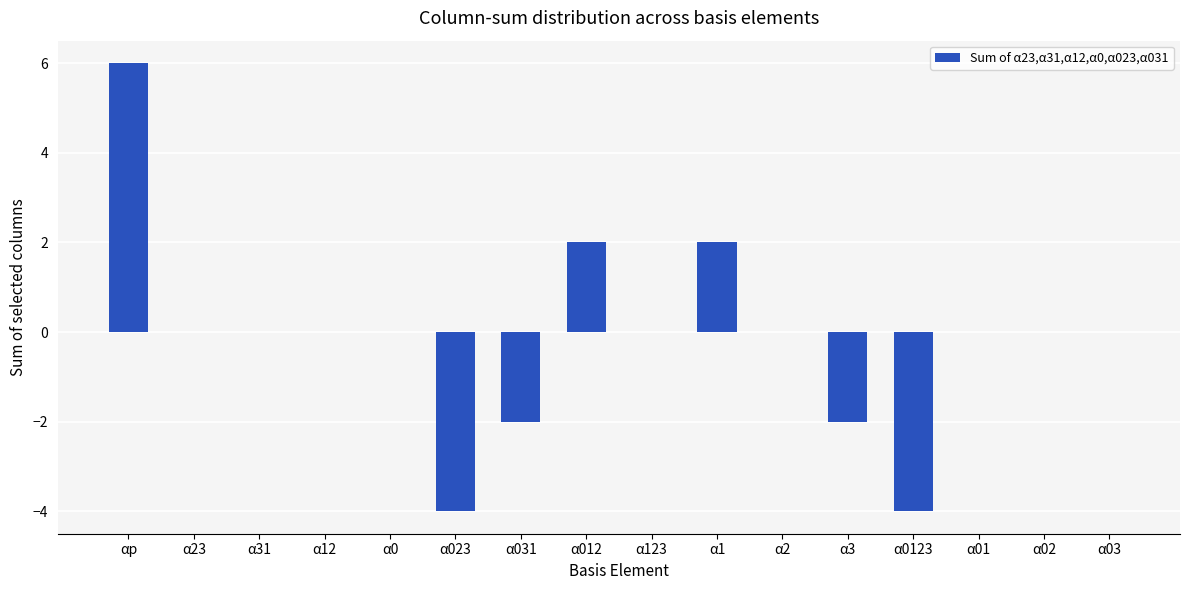

The chart shows a value of -1 at α3. True or false?

False